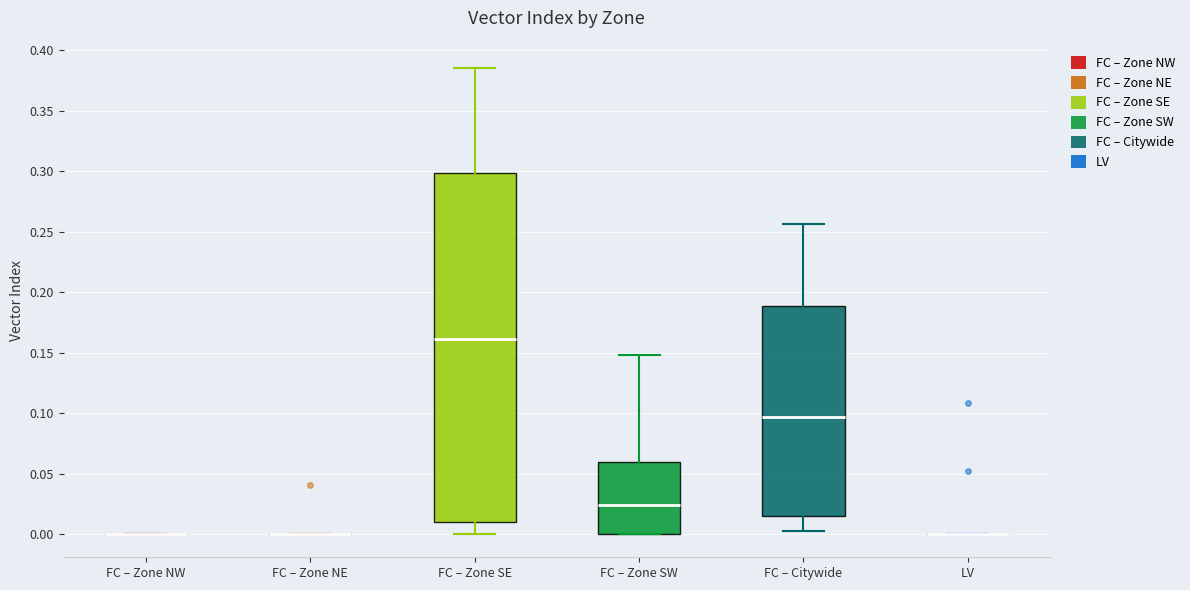

Comparing the boxes themselves (not the whiskers), which one is the tallest?

FC – Zone SE